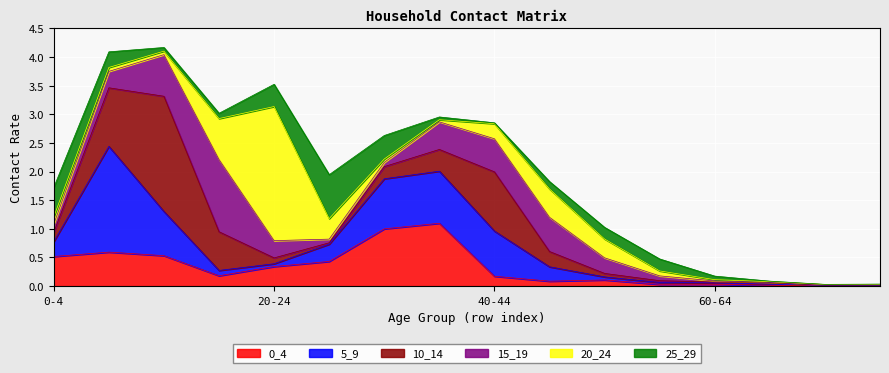

What is the total value across all series at 30-34?

2.6